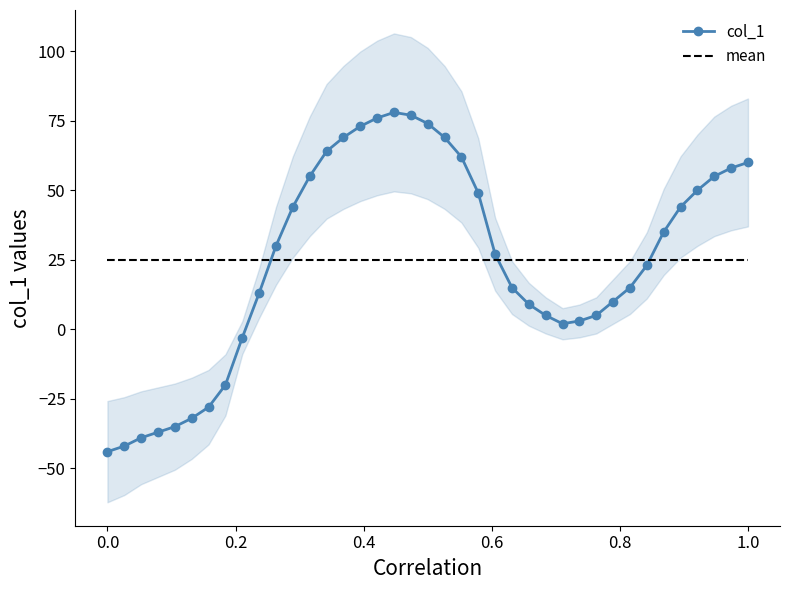

What is the highest value of the col_1 series?

78.0